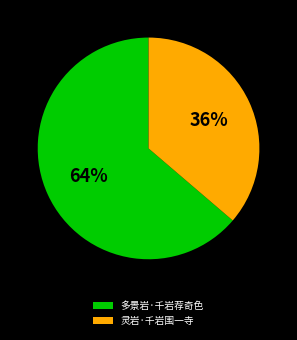

How many slices are in this pie chart?

2